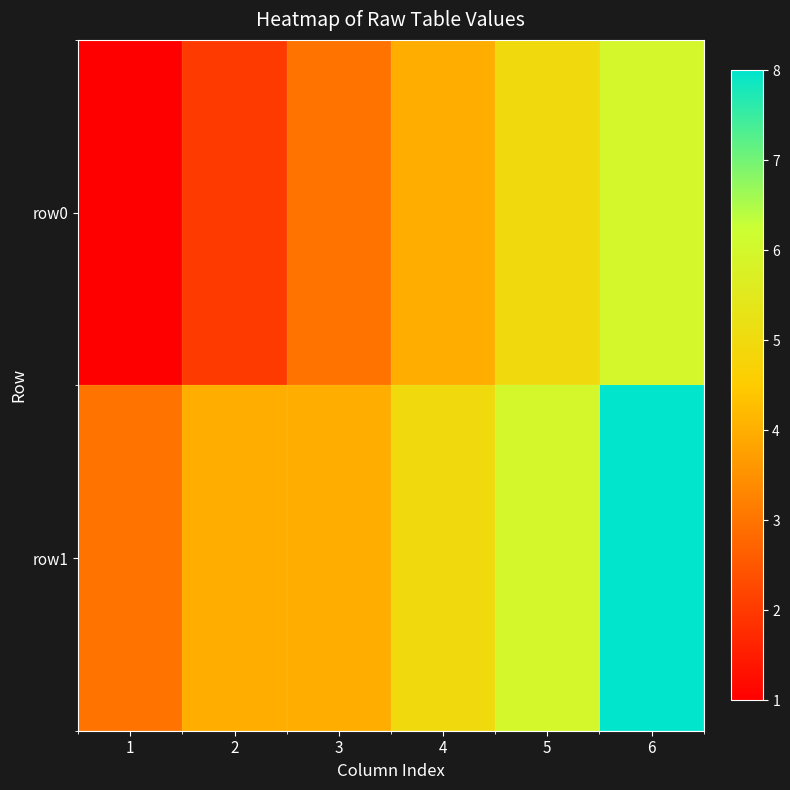

Reading left to right, extract all data points from this chart.

row0: 1=1	2=2	3=3	4=4	5=5	6=6
row1: 1=3	2=4	3=4	4=5	5=6	6=8